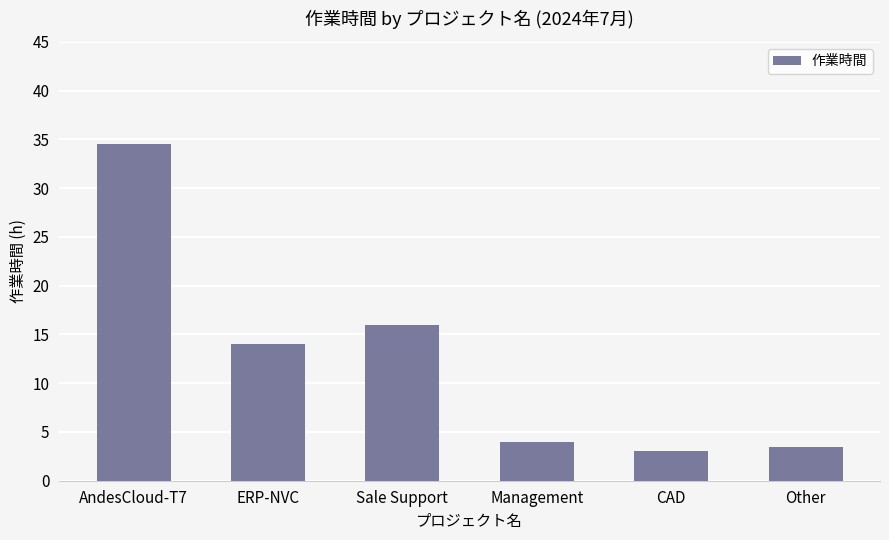

Reading right to left, extract all data points from this chart.

3.5	3.0	4.0	16.0	14.0	34.5